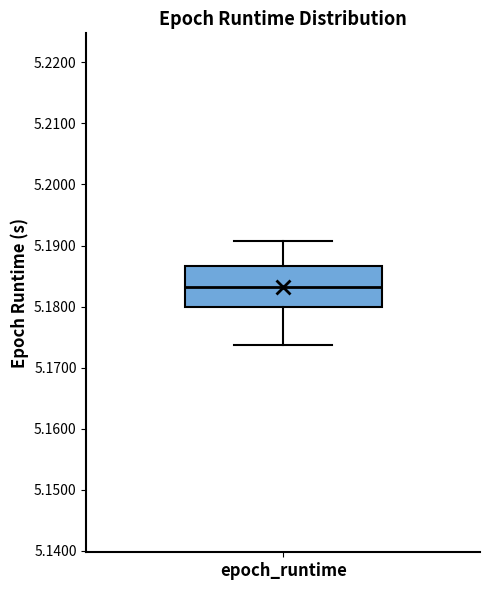

Transcribe this box plot: give where the median line is, the range the box spans, and where the two whiskers end, as read against the y-axis. The values are not printed on the chart, so give them approximately, as read against the axis.

median 5.183, box 5.180 to 5.187, whiskers 5.174 to 5.191